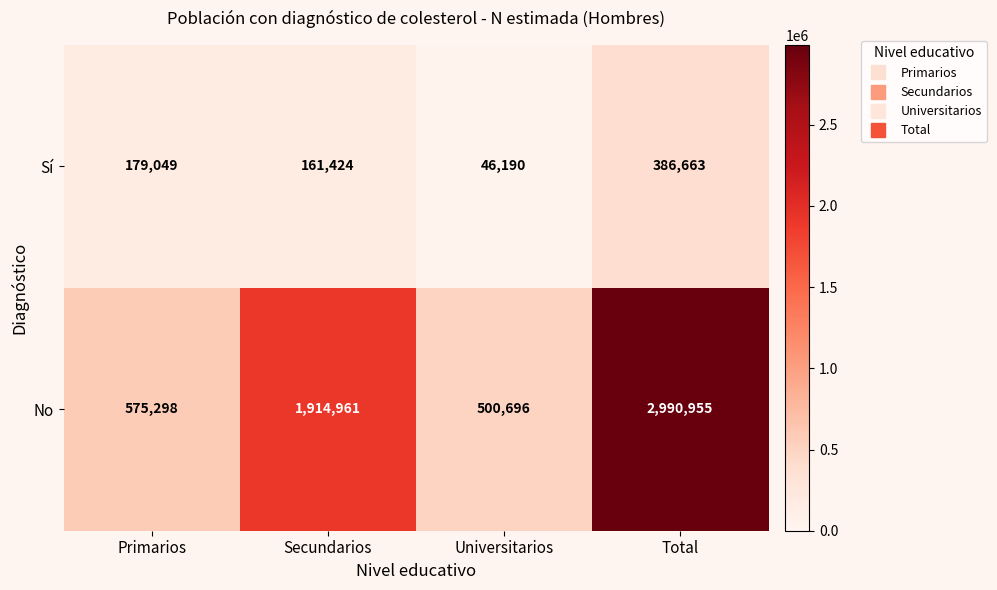

Reading left to right, list all the values displayed in this chart.

Sí: 179049	161424	46190	386663
No: 575298	1914961	500696	2990955